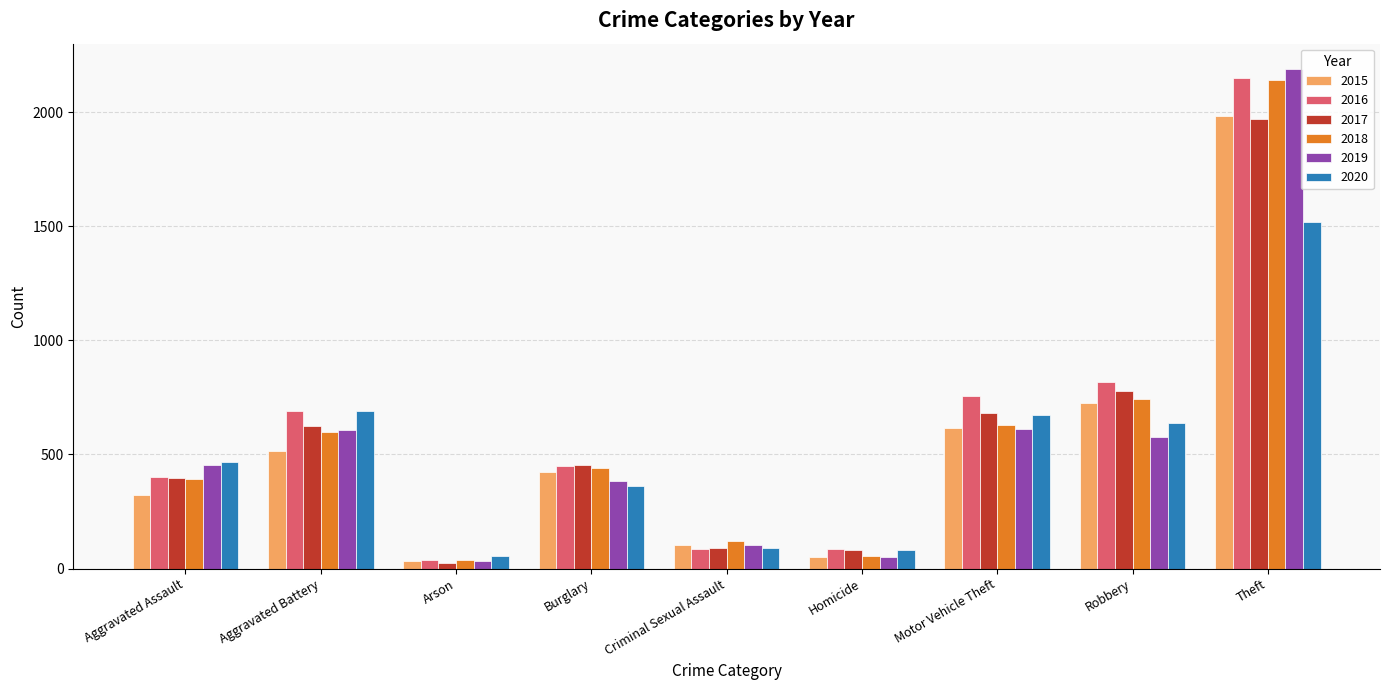

What is the difference between the maximum and second lowest values in the 2015 series?

1931